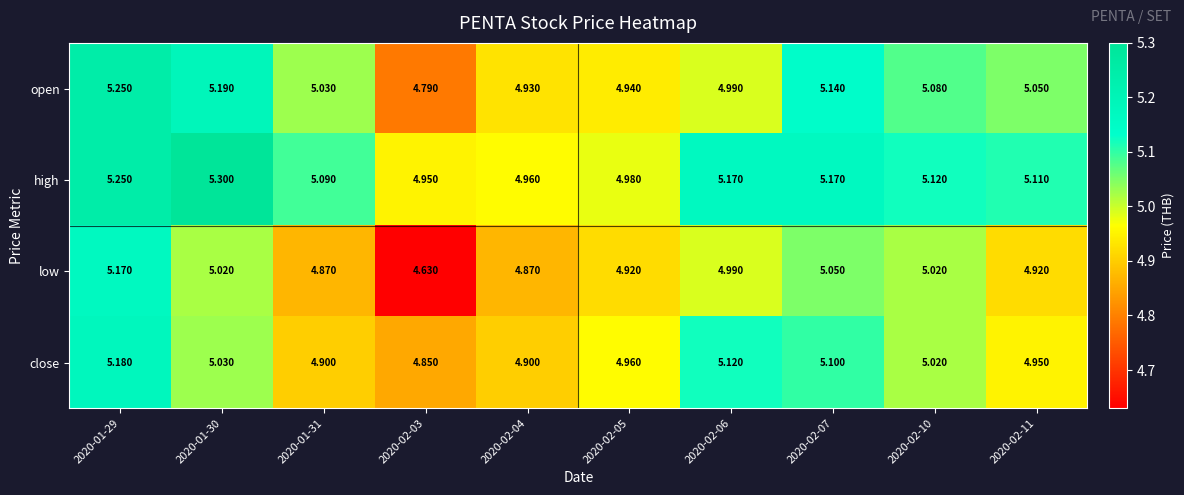

List the series in order of their overall mean, highest first.

high, open, close, low